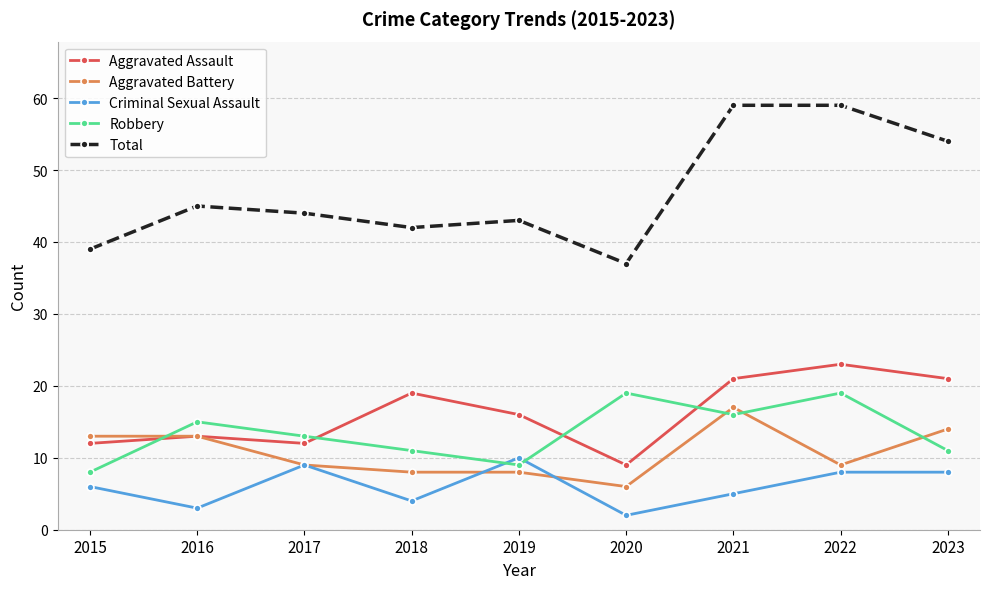

What is the greatest value displayed?

59